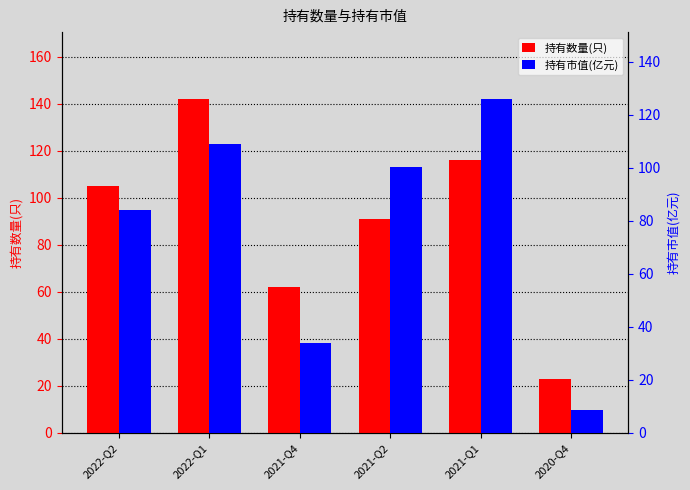

Count the number of categories in the chart.

6